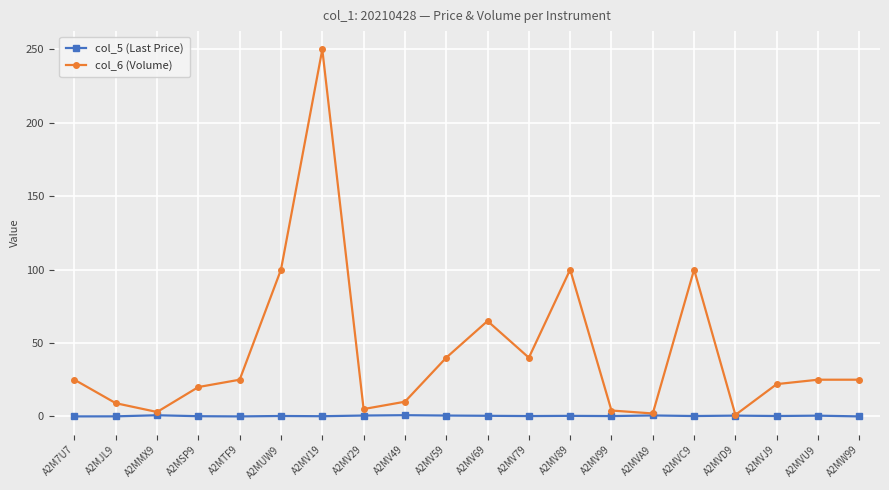

Count the number of data series in this chart.

2